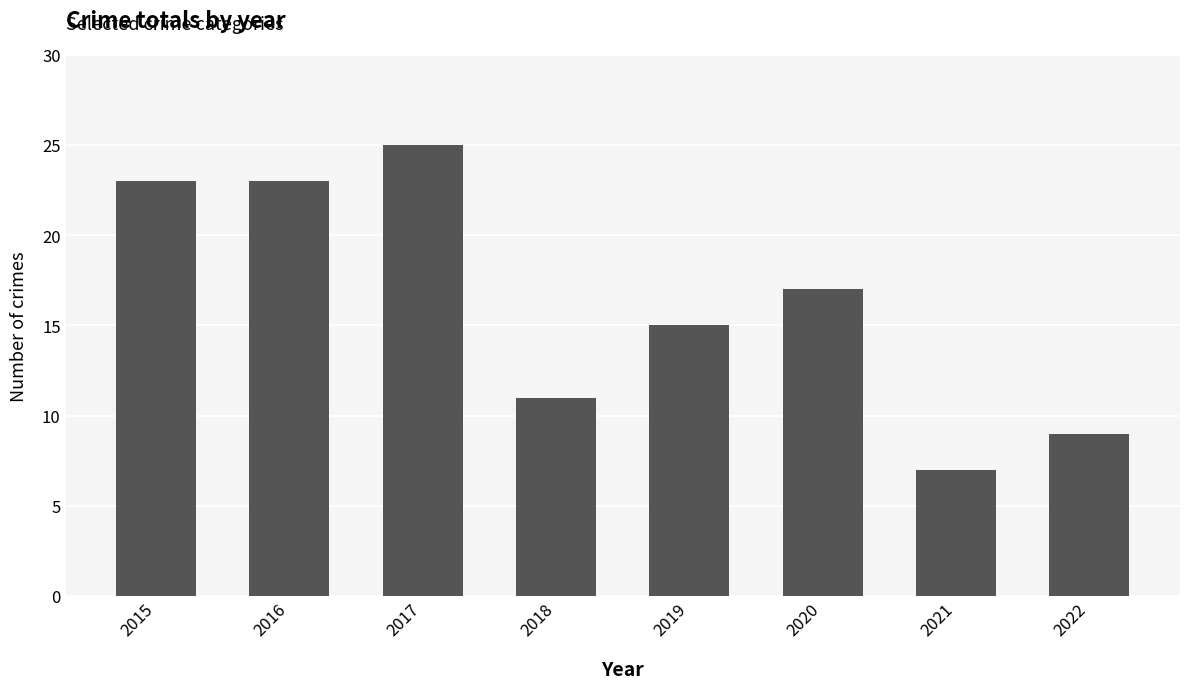

How many values are below 17?

4